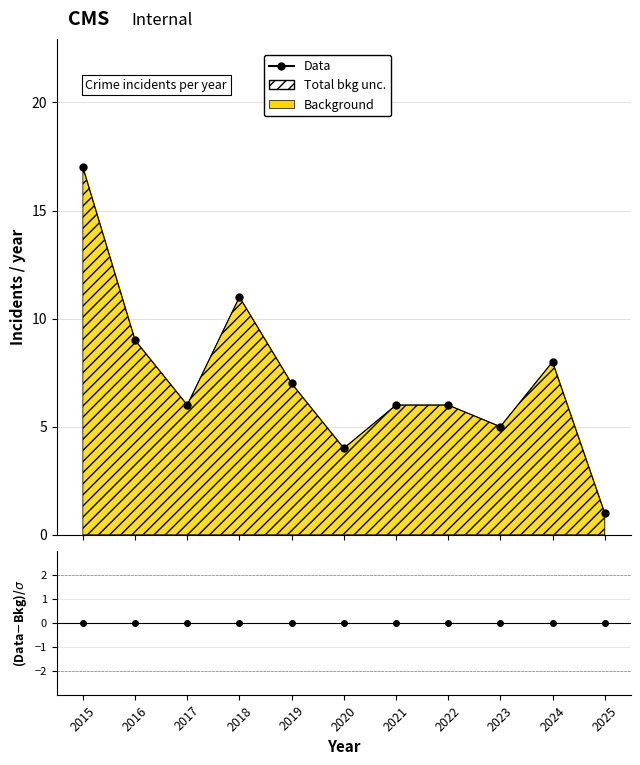

True or false: Data and (Data-Bkg)/σ intersect in this chart.

False